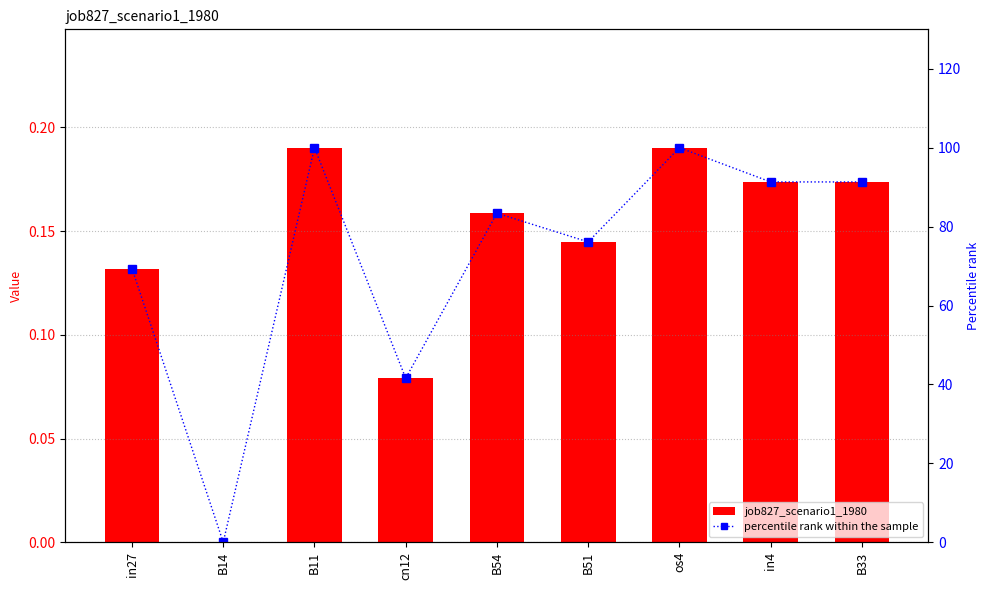

Rank the categories by percentile rank within the sample value from highest to lowest.

B11, os4, in4, B33, B54, B51, in27, cn12, B14